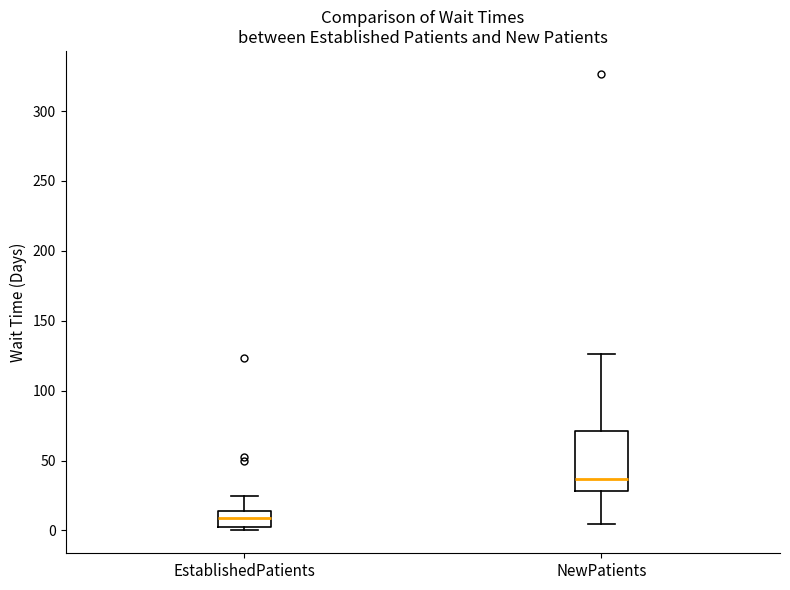

Which box's median line is the lowest?

EstablishedPatients